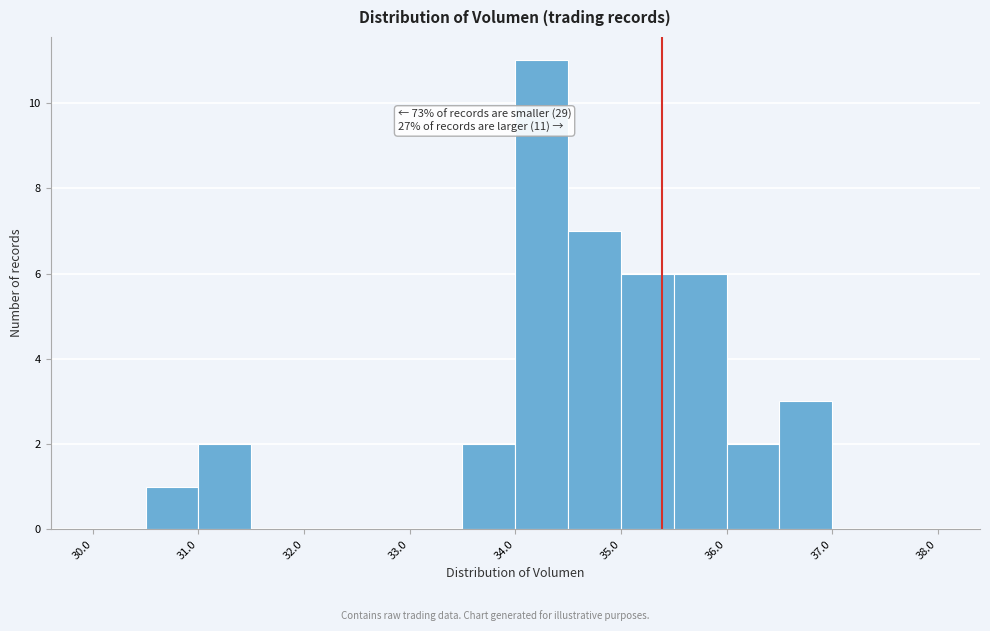

Which range on the x-axis has the tallest bar?

34.0 to 34.5